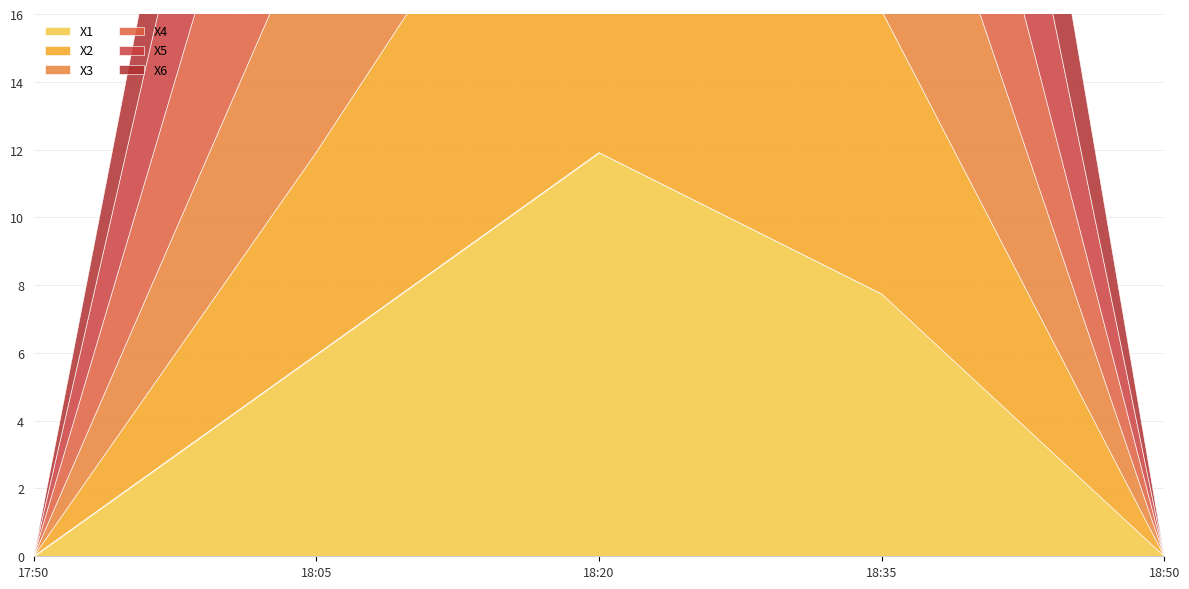

Does the chart have visible grid lines?

Yes